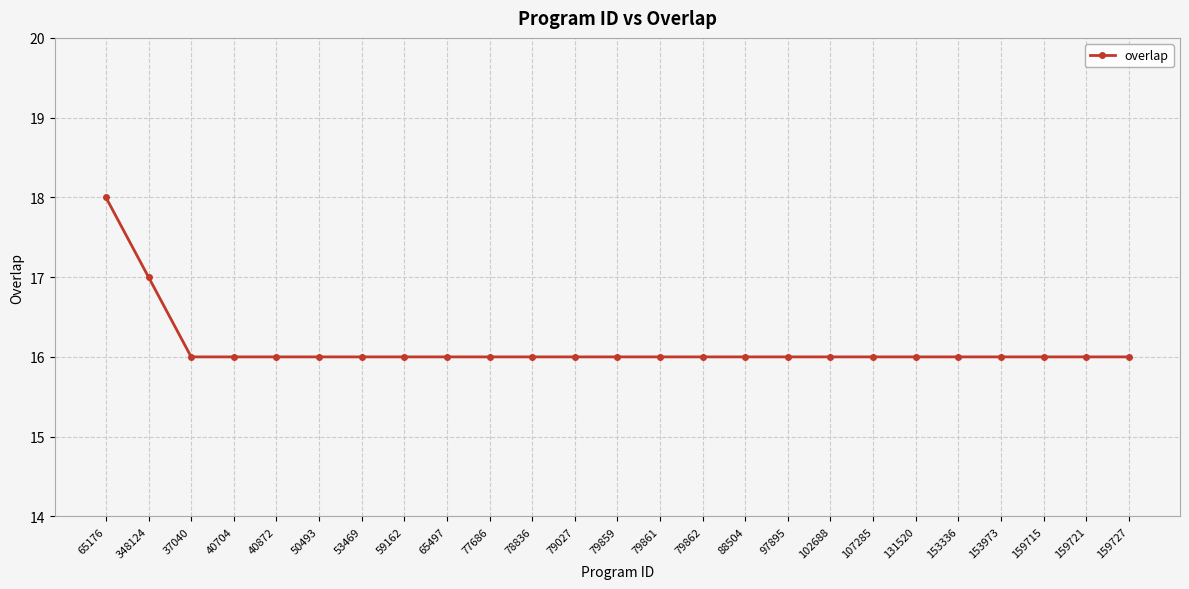

Is this an area chart (filled region under the line)?

No